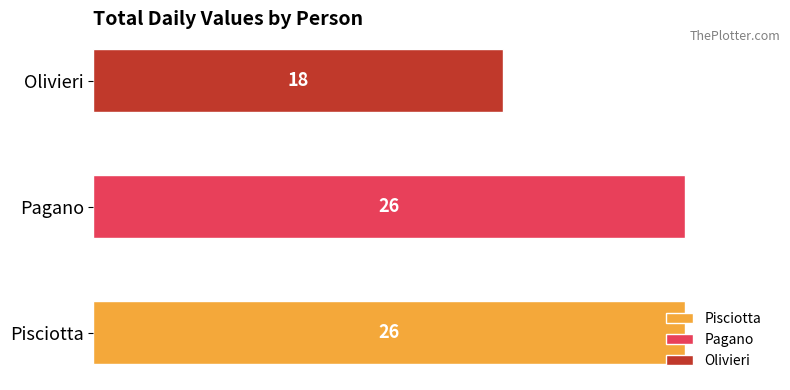

At which category is the sum across all series the highest?

3